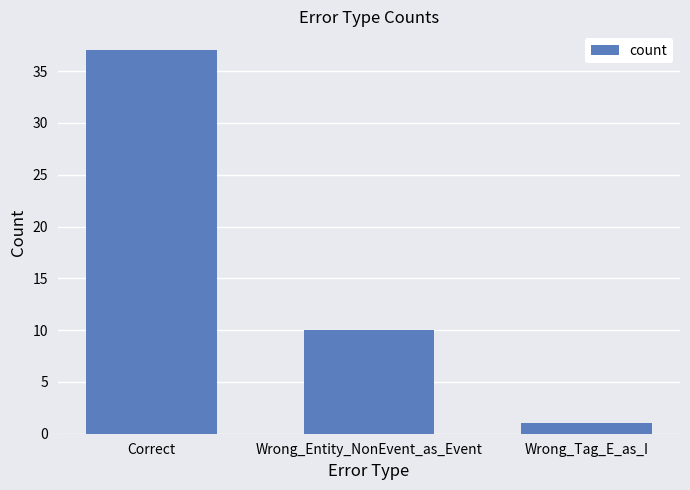

Which label corresponds to the smallest value in the chart?

Wrong_Tag_E_as_I